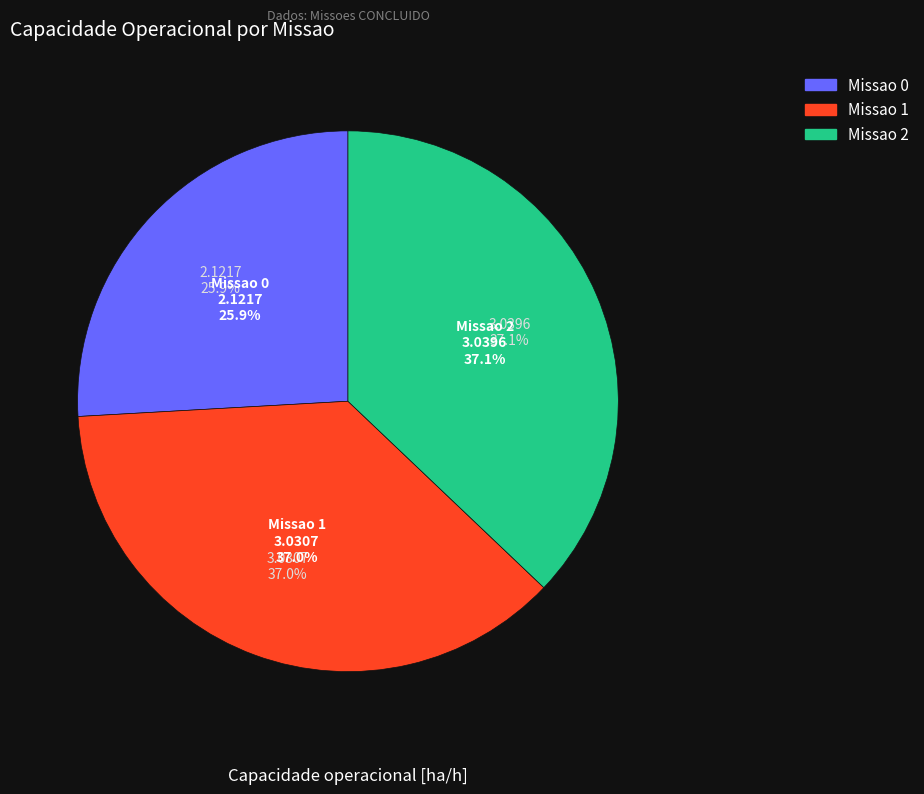

To the nearest percent, what is the difference between the largest and smallest slice percentages?

11%